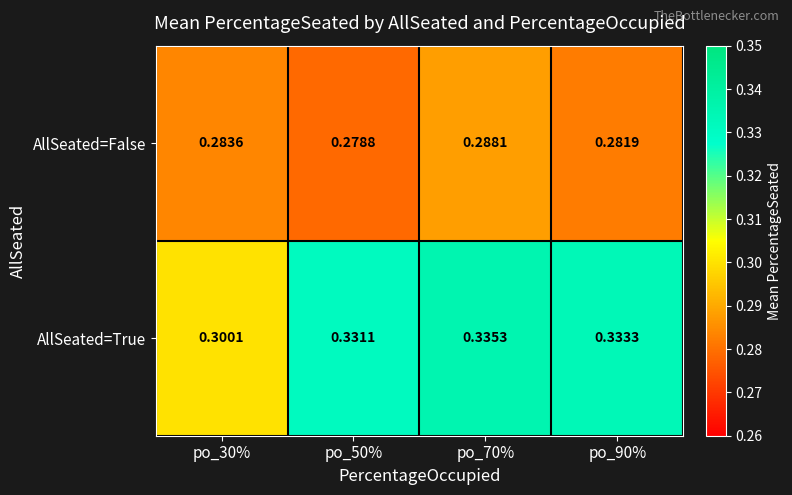

List the series in order of their overall mean, lowest first.

AllSeated=False, AllSeated=True